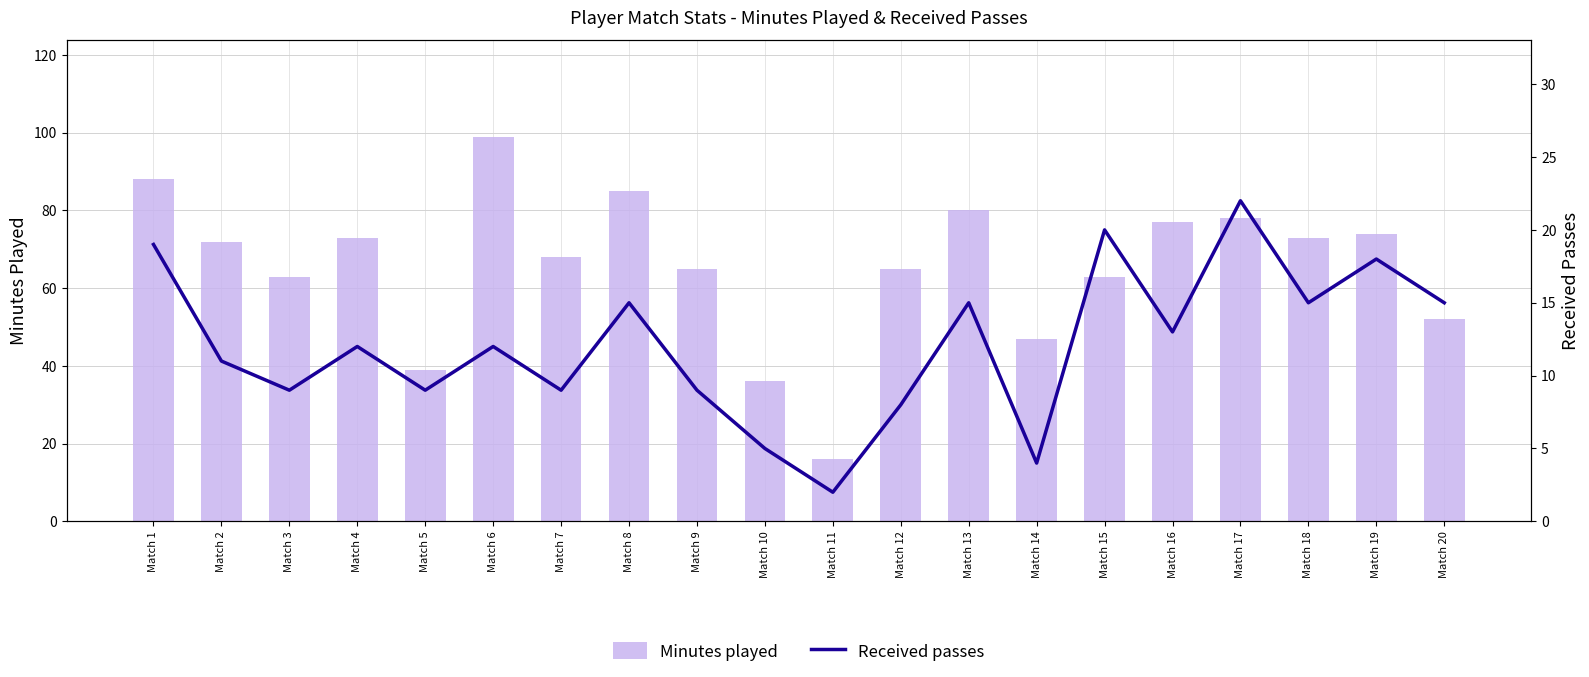

Are the bars horizontal?

No